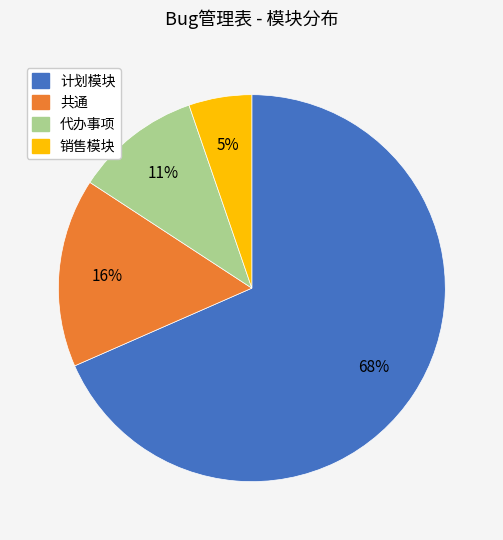

To the nearest percent, what portion does 计划模块 represent?

68%